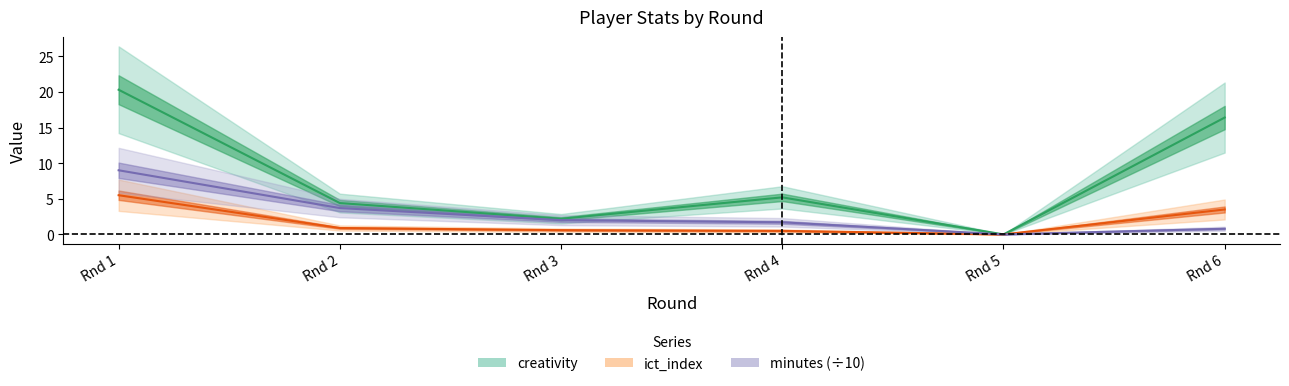

Between Rnd 4 and Rnd 5, which series saw the biggest shift?

creativity